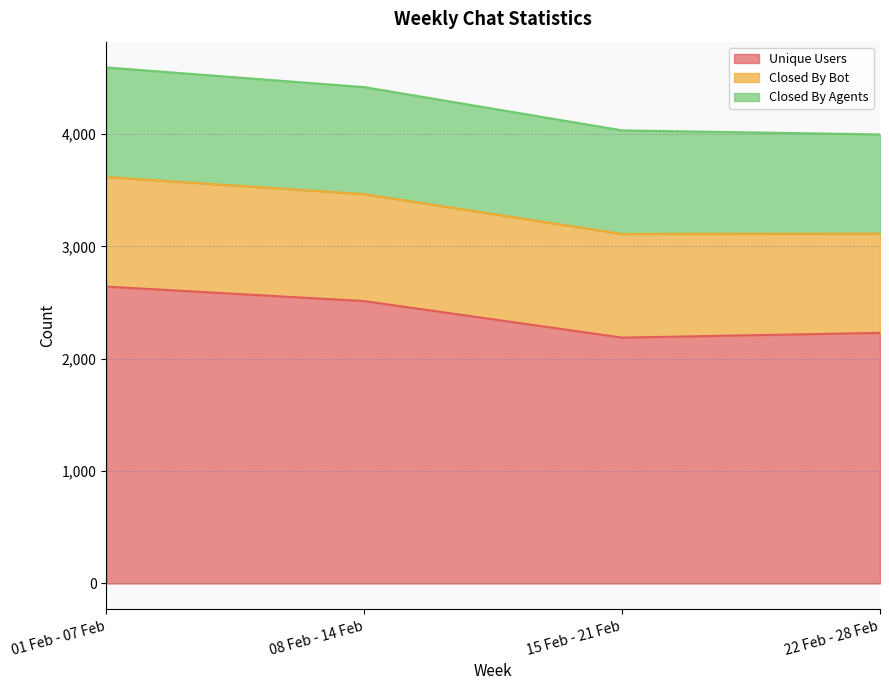

Is the value of Closed By Bot at 01 Feb - 07 Feb greater than the value of Closed By Agents at 08 Feb - 14 Feb?

Yes